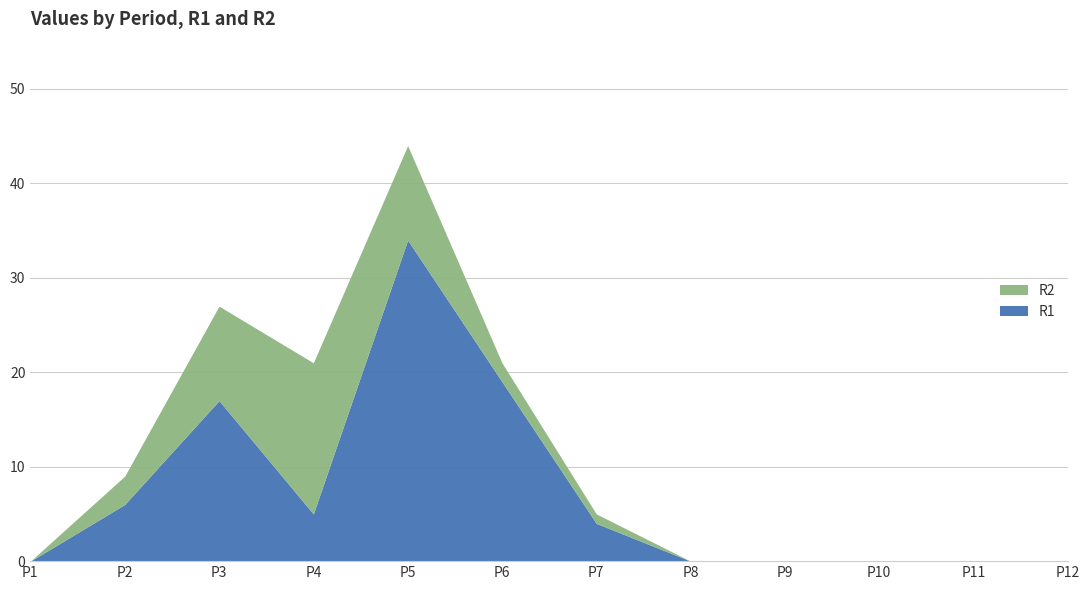

What is the sum of the R1 values at P1 and P3?

17